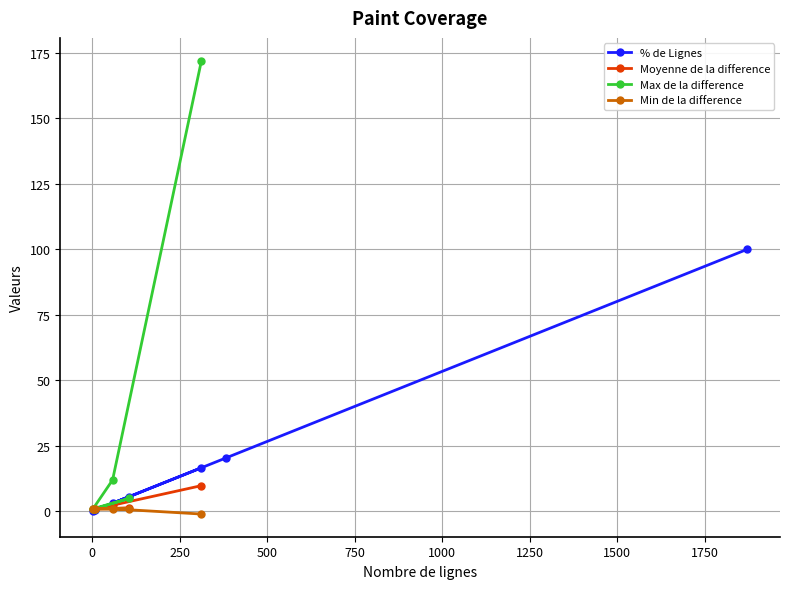

What is the value of the % de Lignes point at the 7th from the left?

100.0